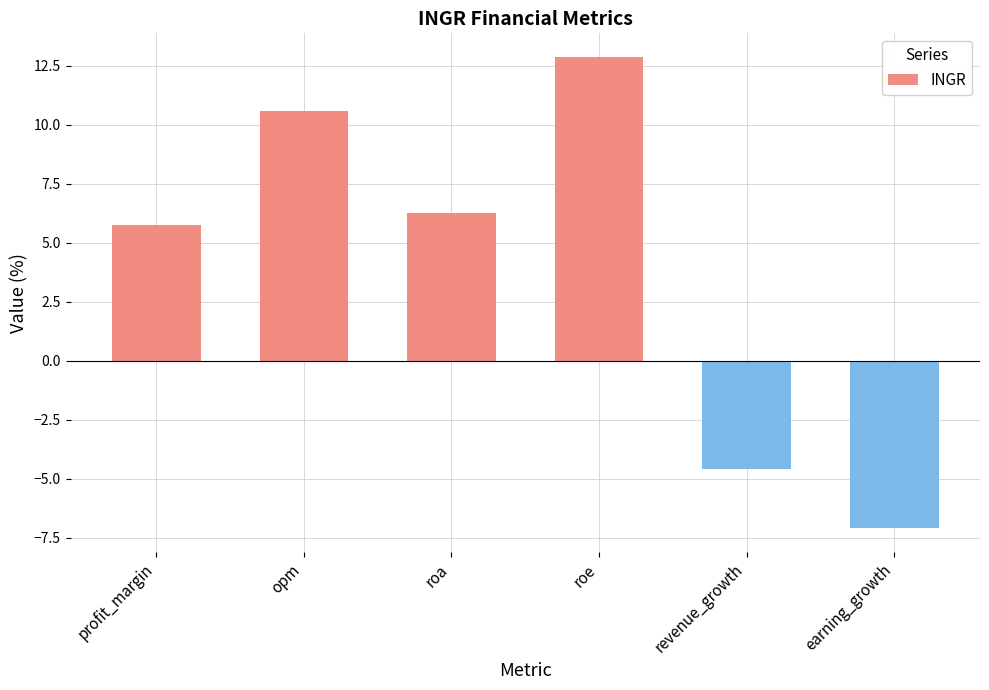

List the labels in order of value, largest first.

roe, opm, roa, profit_margin, revenue_growth, earning_growth